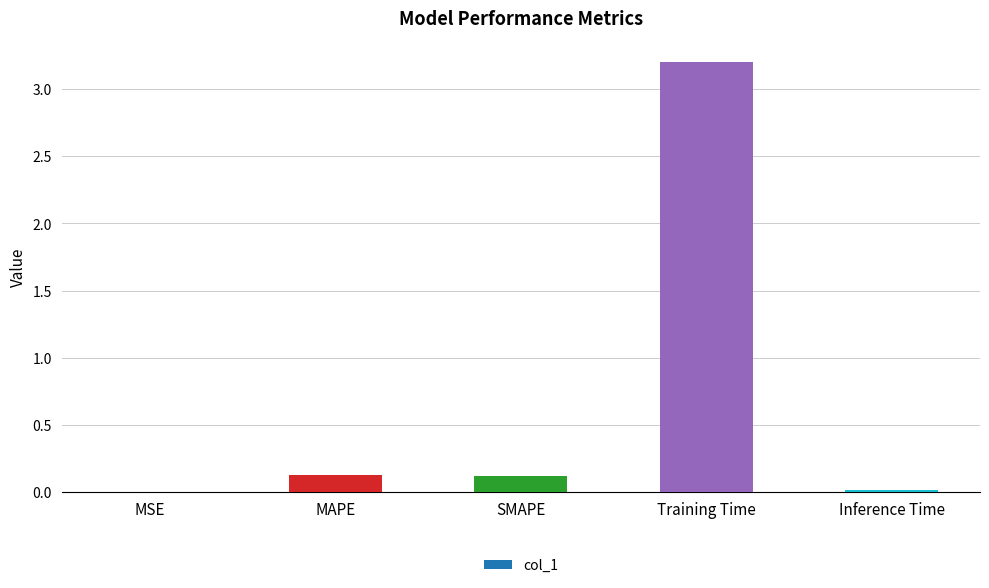

How many distinct data groups are displayed?

1